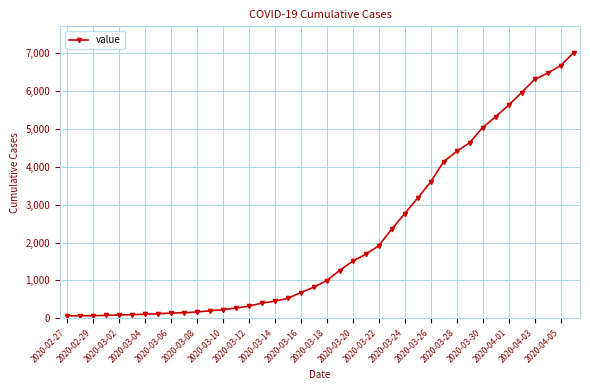

What is the greatest value displayed?

7003